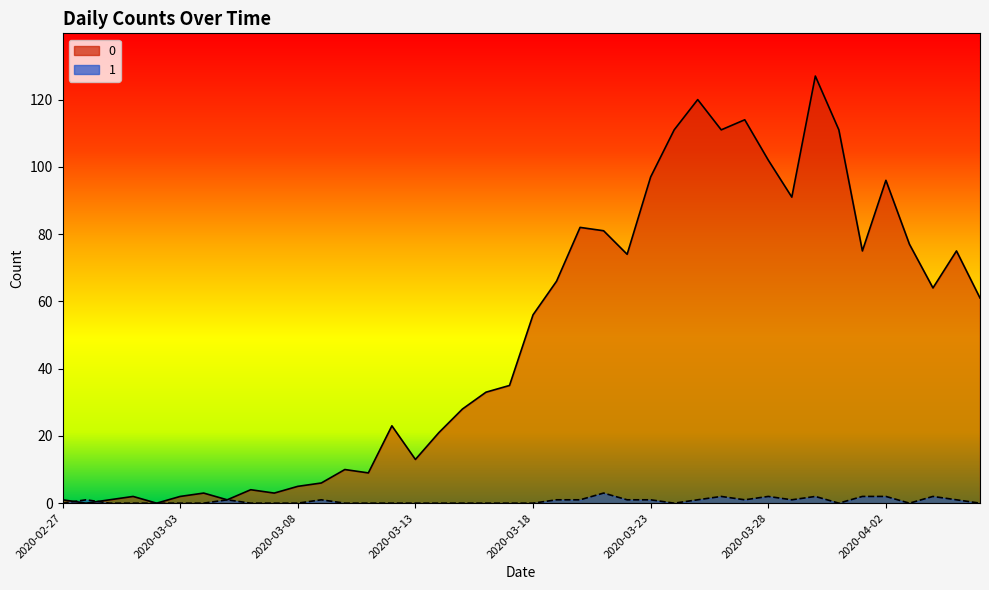

What is the sum of all 1 values?

26